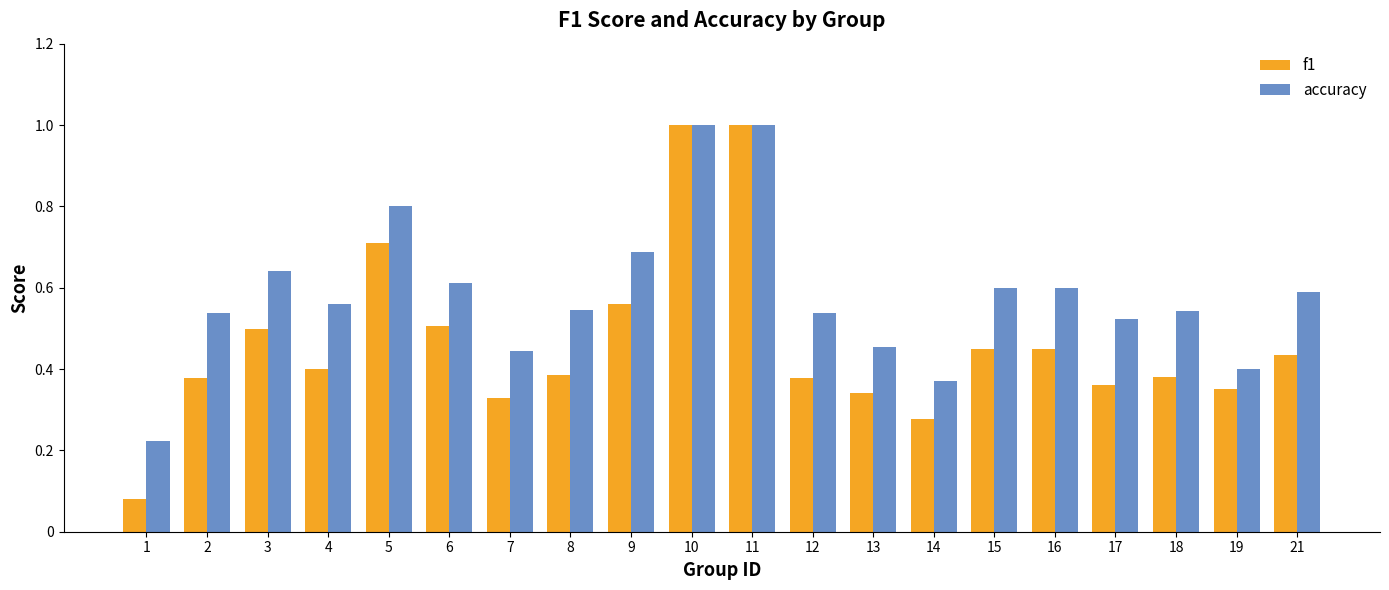

List the series in order of their overall mean, lowest first.

f1, accuracy